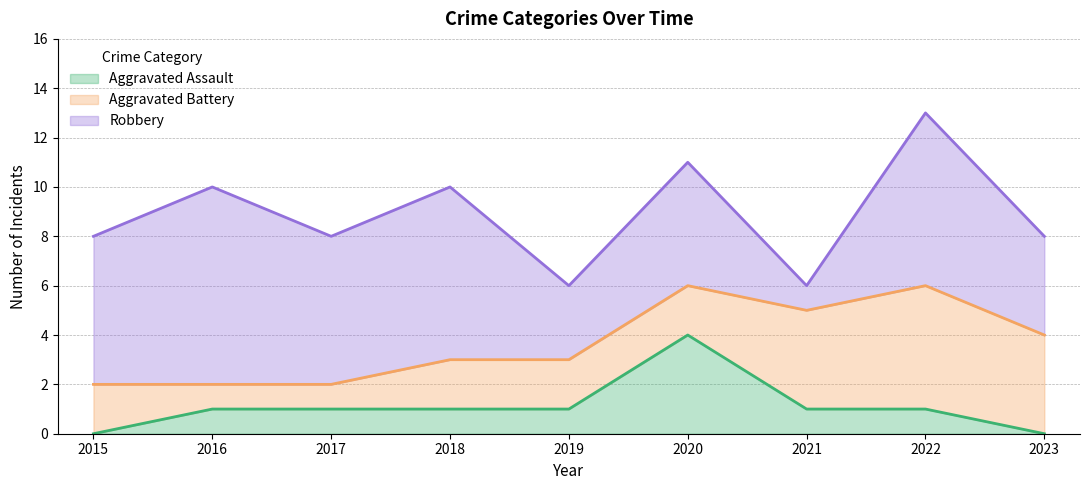

What are all the series names shown in the legend?

Aggravated Assault, Aggravated Battery, Robbery